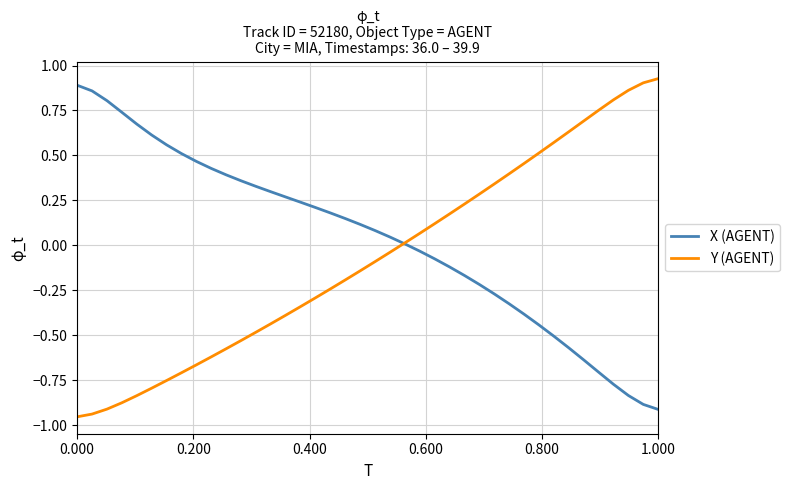

Rank the series by their average value, from lowest to highest.

Y (AGENT), X (AGENT)